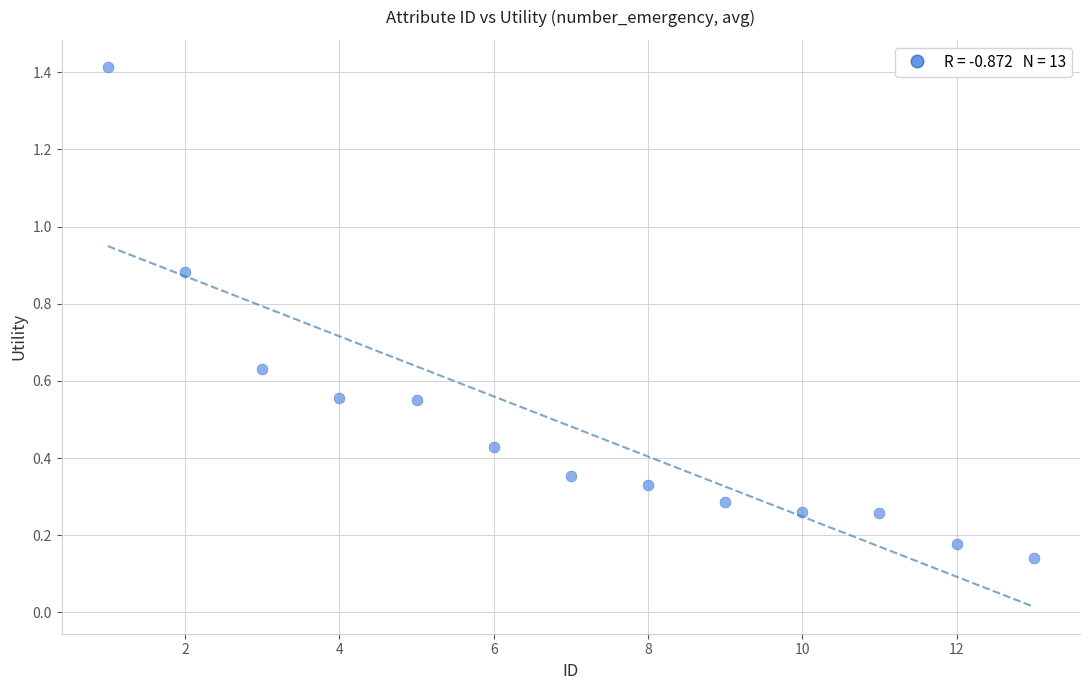

What is the range of Y values (max minus min)?

1.3